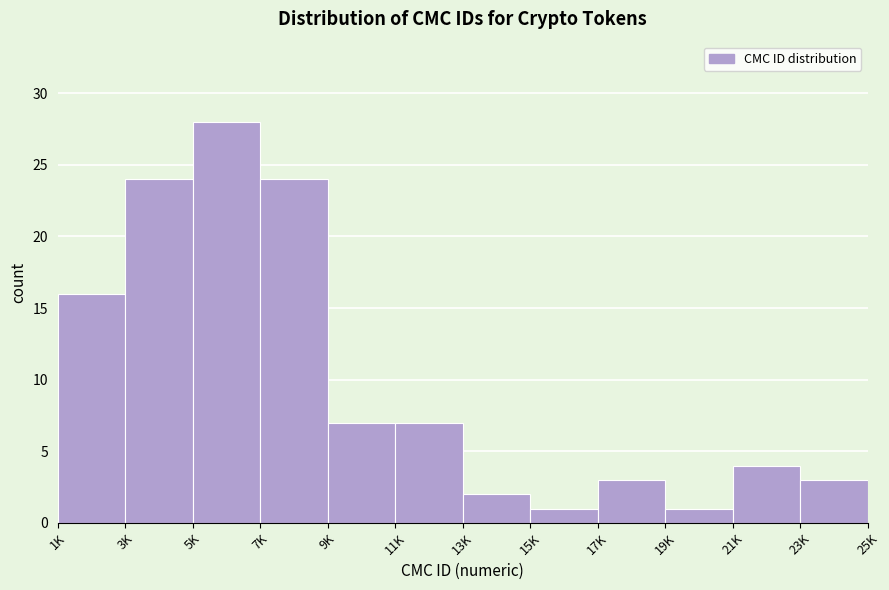

Reading left to right, transcribe all the data shown in this chart.

1K=16	3K=24	5K=28	7K=24	9K=7	11K=7	13K=2	15K=1	17K=3	19K=1	21K=4	23K=3